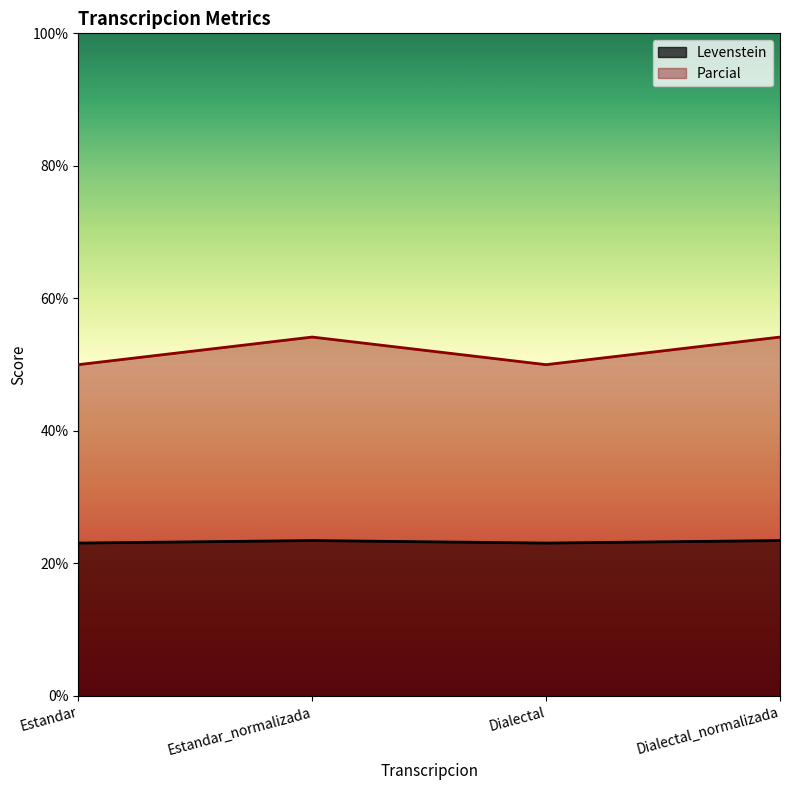

How many interior local peaks does the Parcial series have?

1